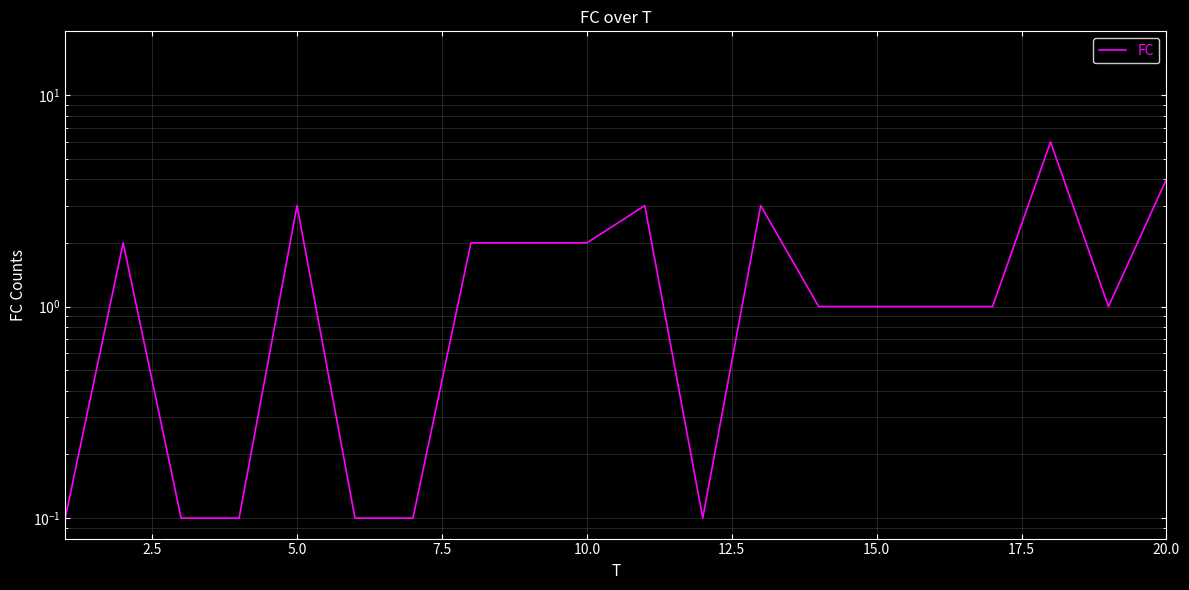

What is the value of the 14th point from the left?

1.0